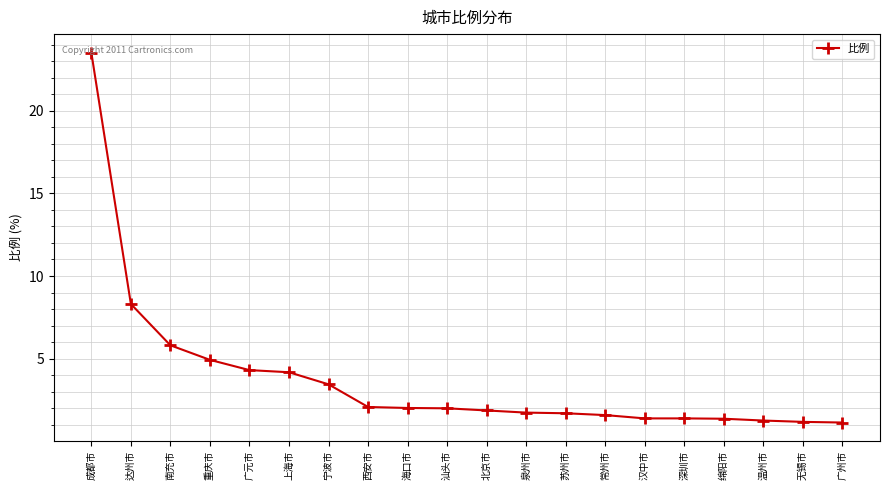

Does the chart display data point markers on the line(s)?

Yes